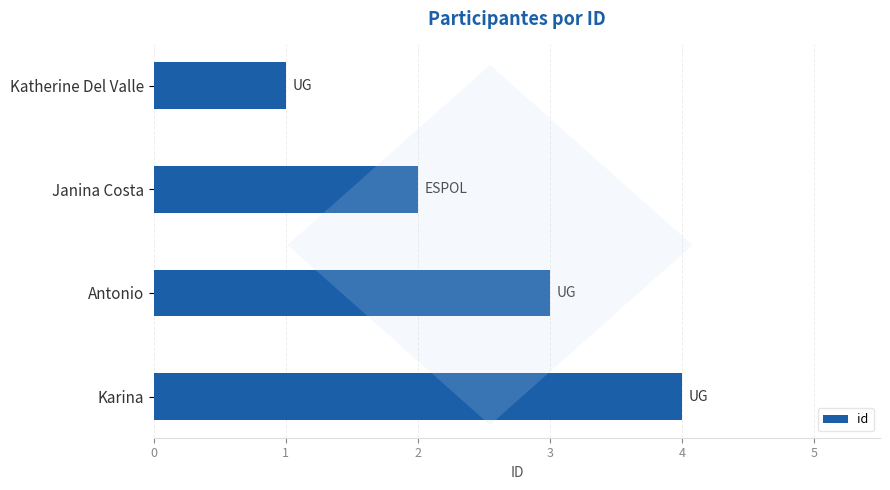

Read the value at Karina.

4